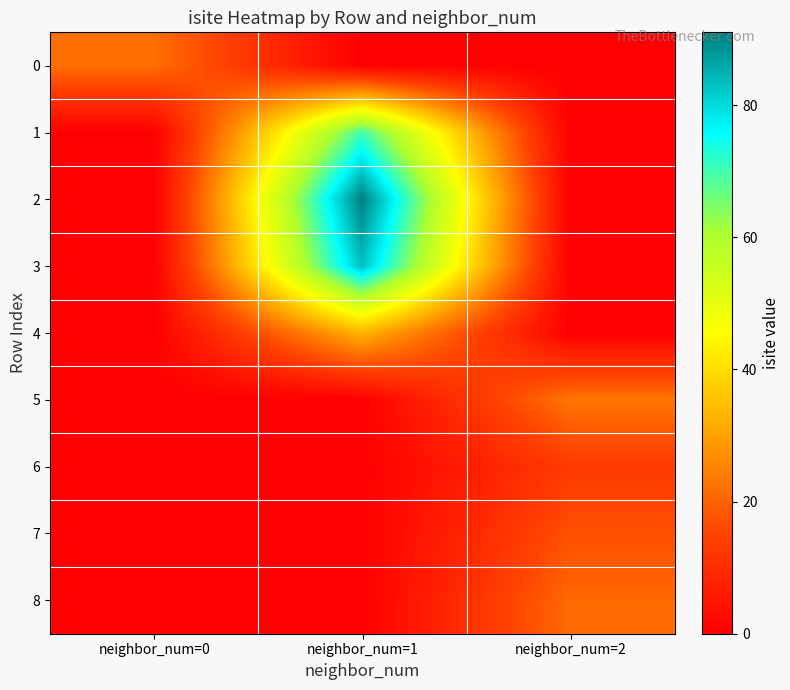

At neighbor_num=0, list the series in order from largest to smallest.

0, 1, 2, 3, 4, 5, 6, 7, 8